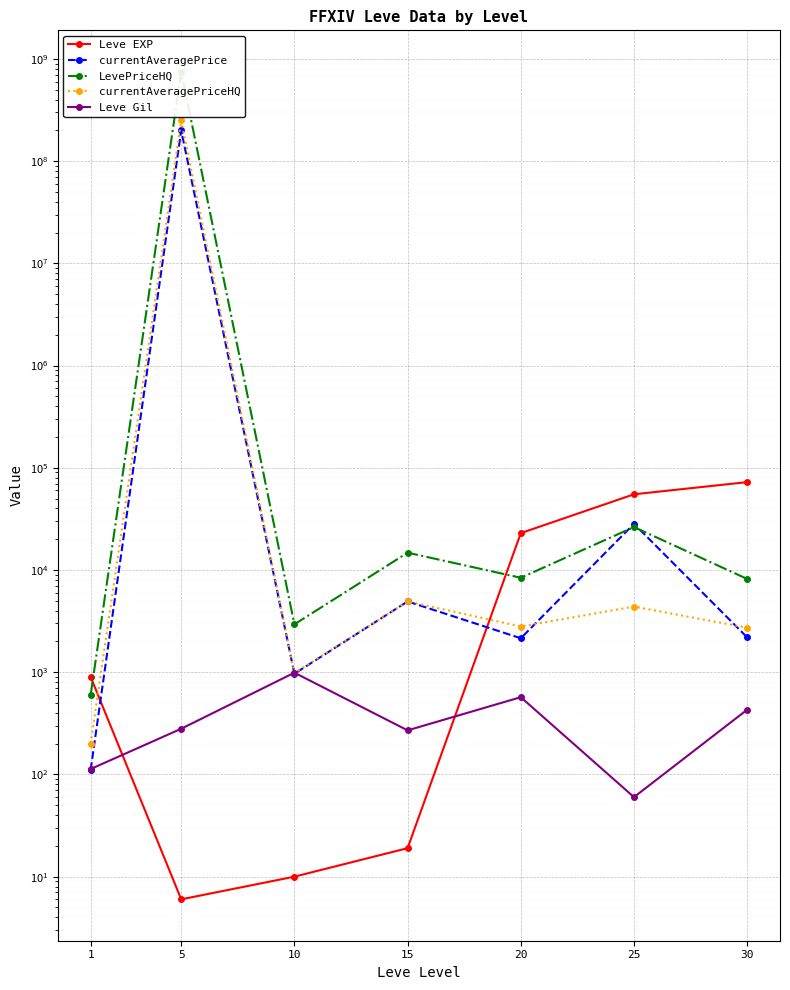

List the labels in order of currentAveragePrice value, largest first.

5, 25, 15, 30, 20, 10, 1